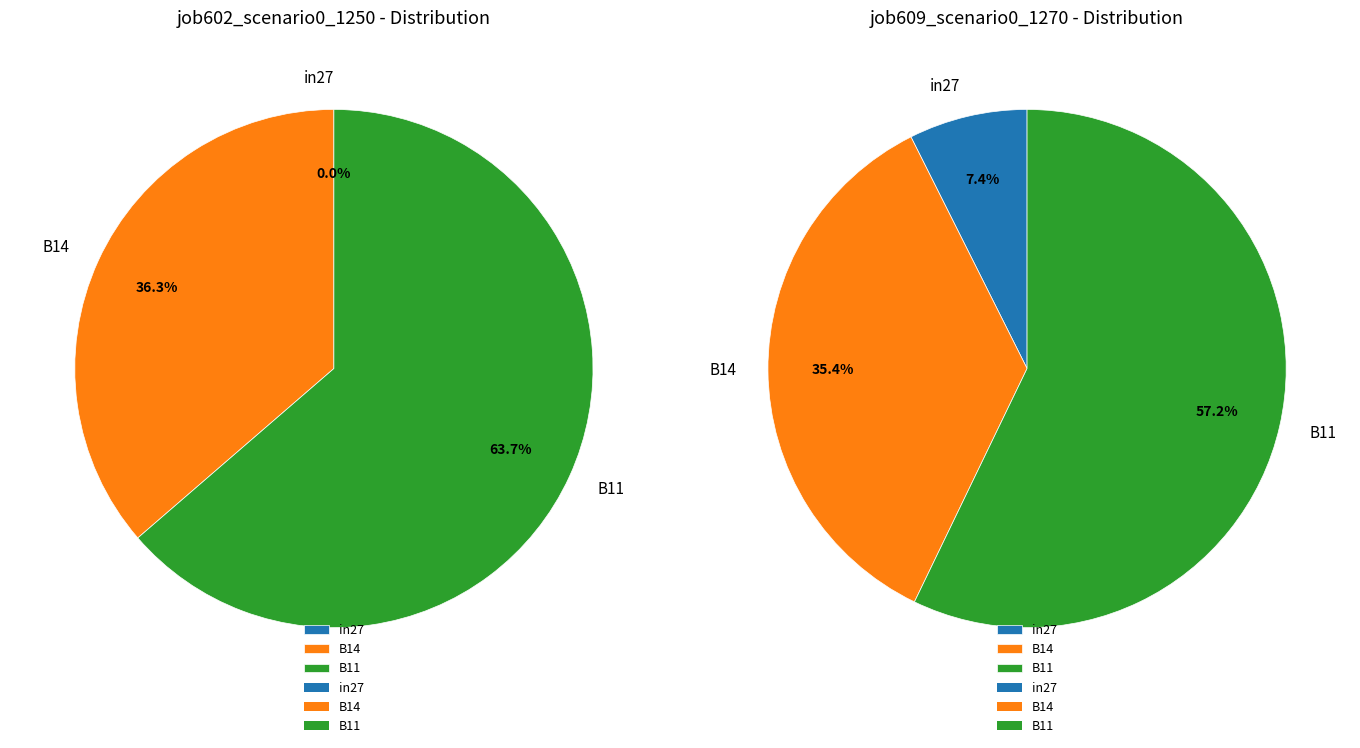

Is B11 the majority of the pie?

Yes